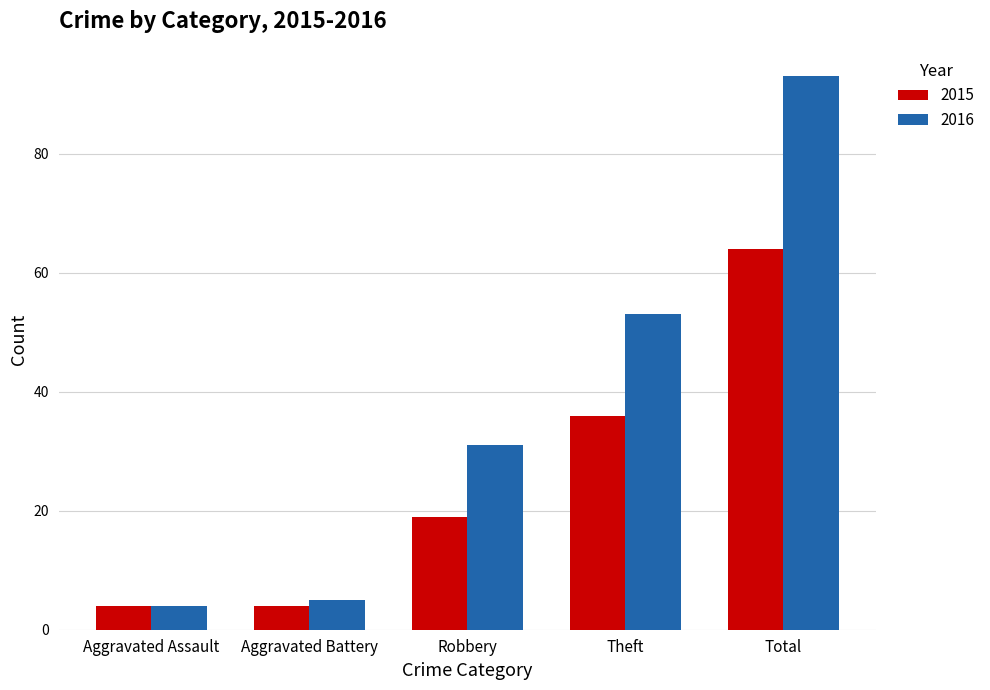

Which series changed the most between Aggravated Battery and Robbery?

2016